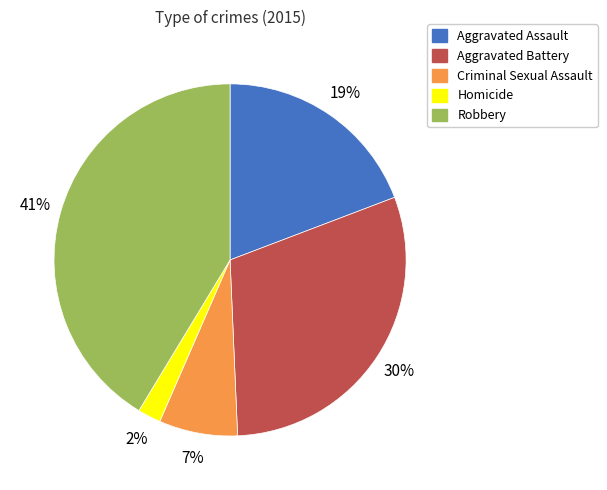

Do Criminal Sexual Assault and Homicide together represent more than half of the pie?

No